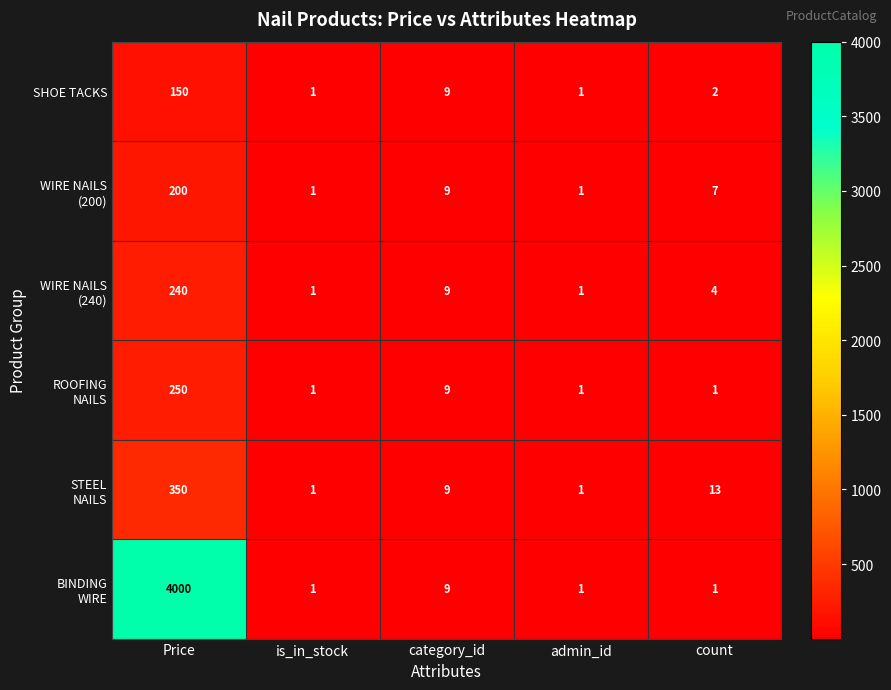

What is the sum of all SHOE TACKS values?

163